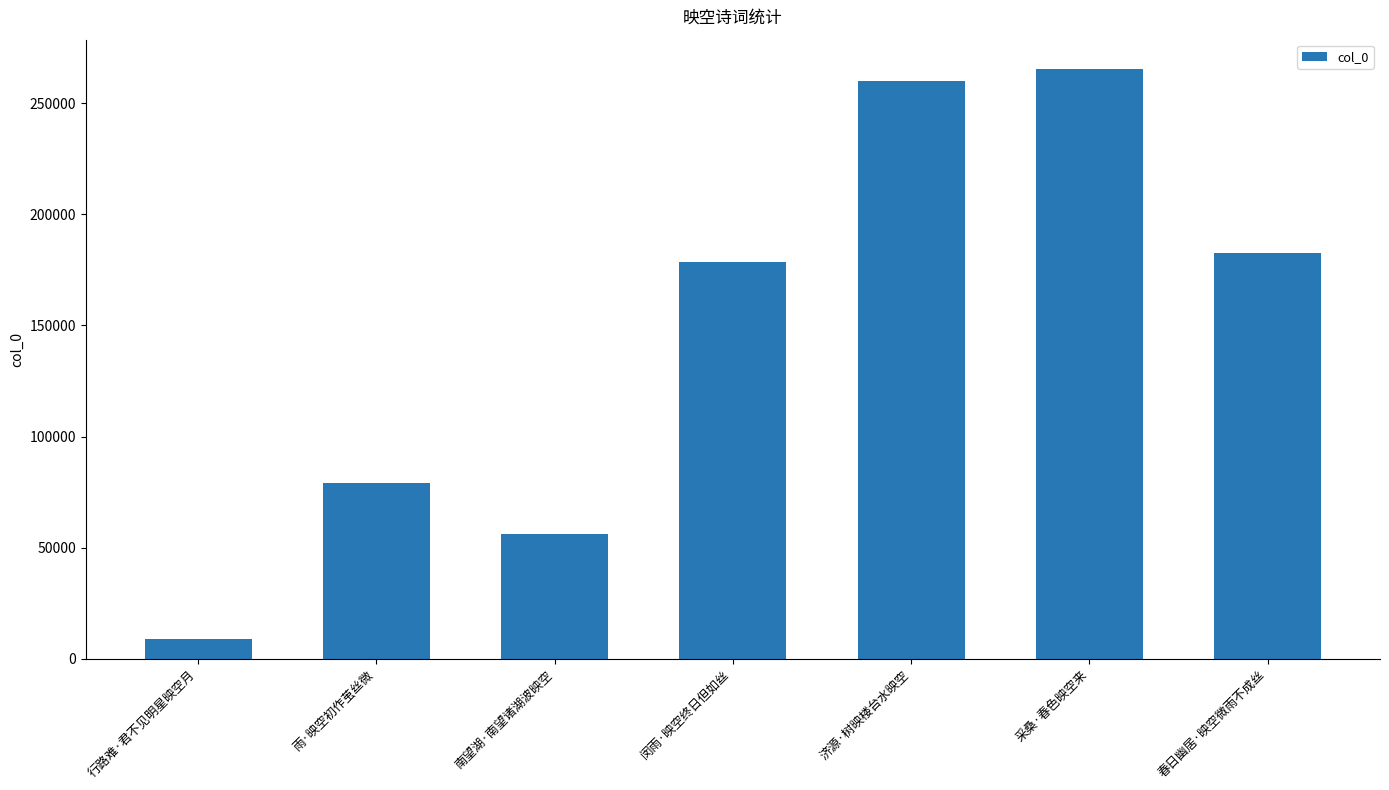

Reading left to right, what are all the values shown in this chart?

行路难·君不见明星映空月=8984	雨·映空初作茧丝微=79182	南望湖·南望诸湖波映空=56029	闵雨·映空终日但如丝=178333	济源·树映楼台水映空=260146	采桑·春色映空来=265266	春日幽居·映空微雨不成丝=182572